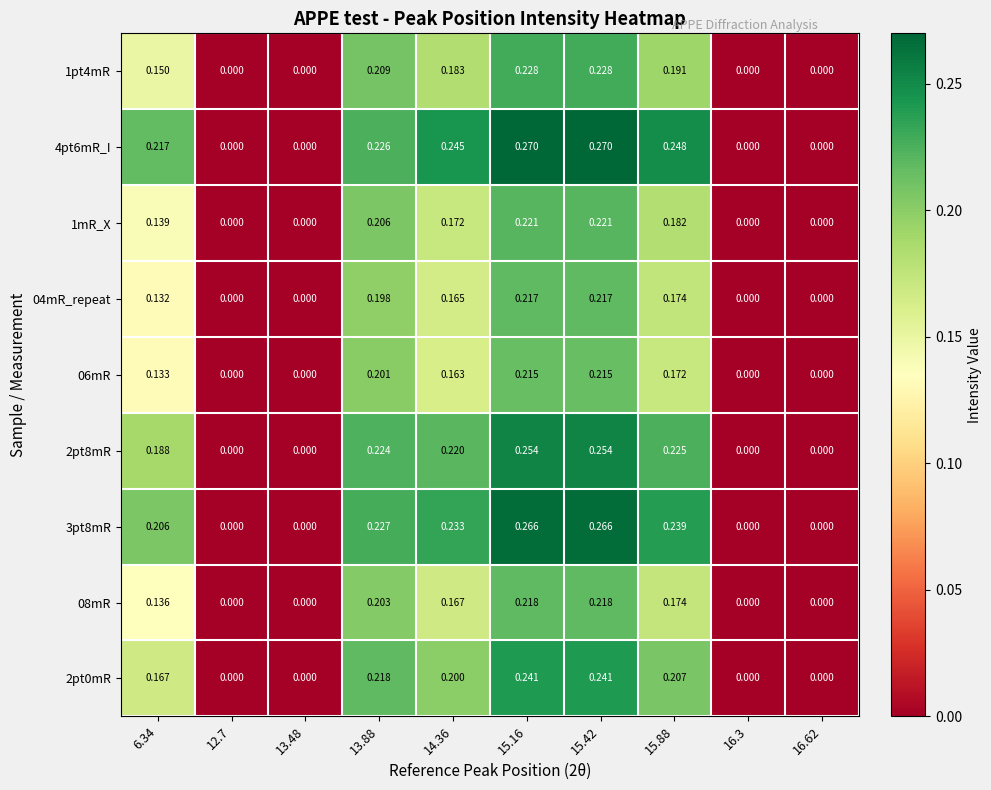

Is the value of 1pt4mR at 15.42 greater than the value of 1mR_X at 15.88?

Yes